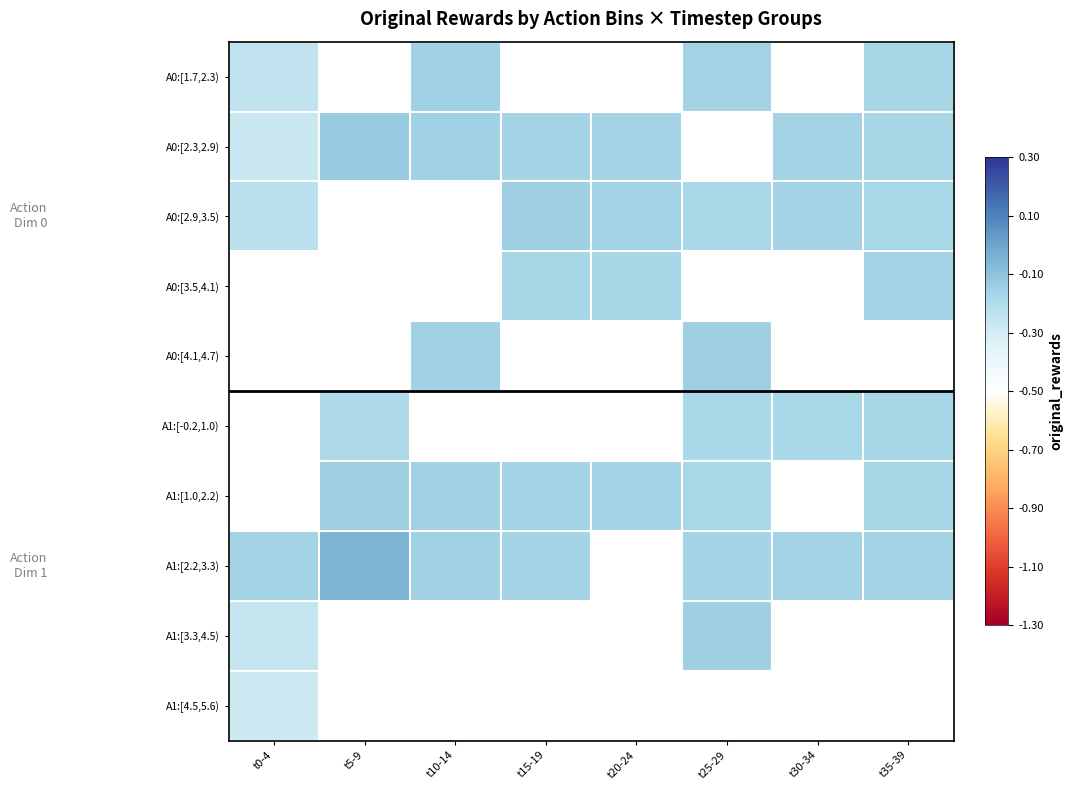

What is the sum of the A1:[1.0,2.2) values at t25-29 and t15-19?

-0.3